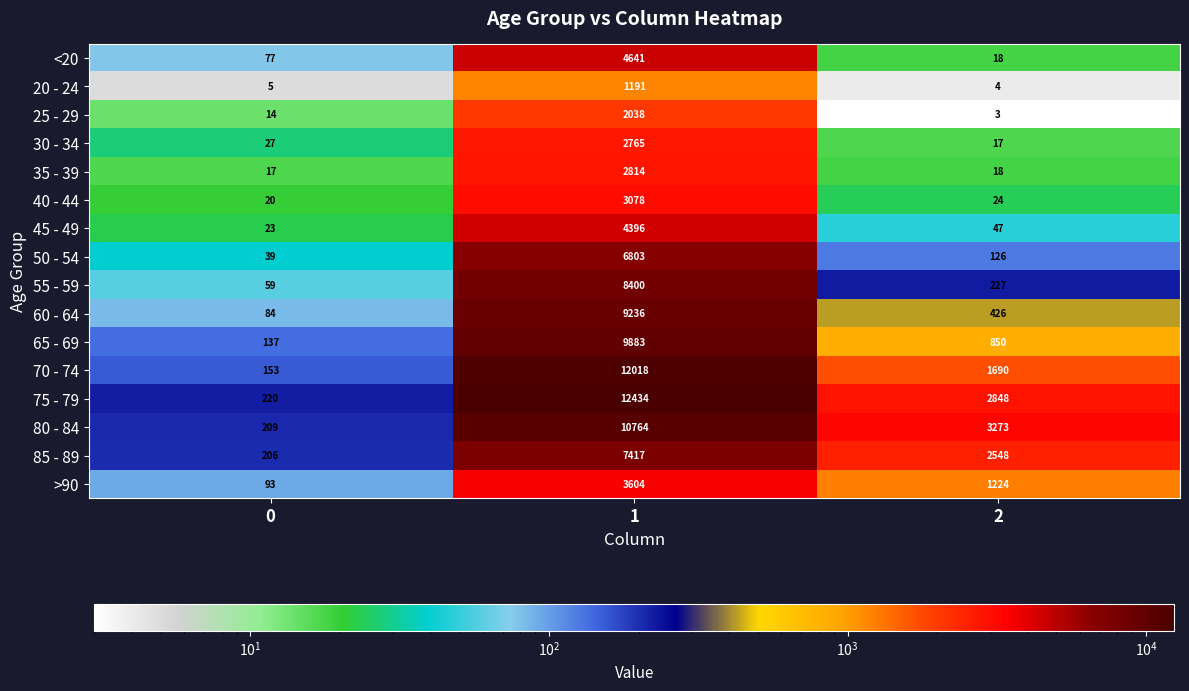

What is the minimum value for >90?

93